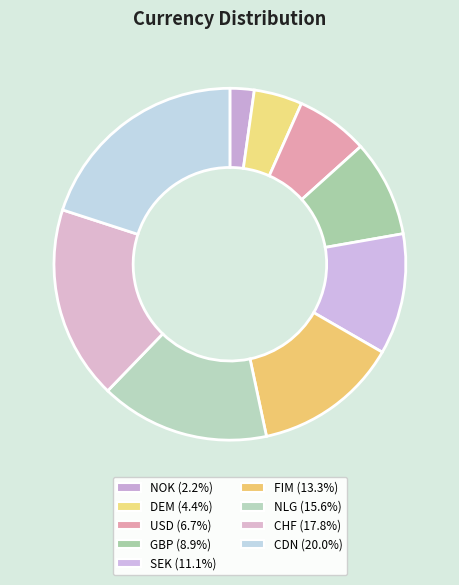

How many segments does this pie chart have?

9